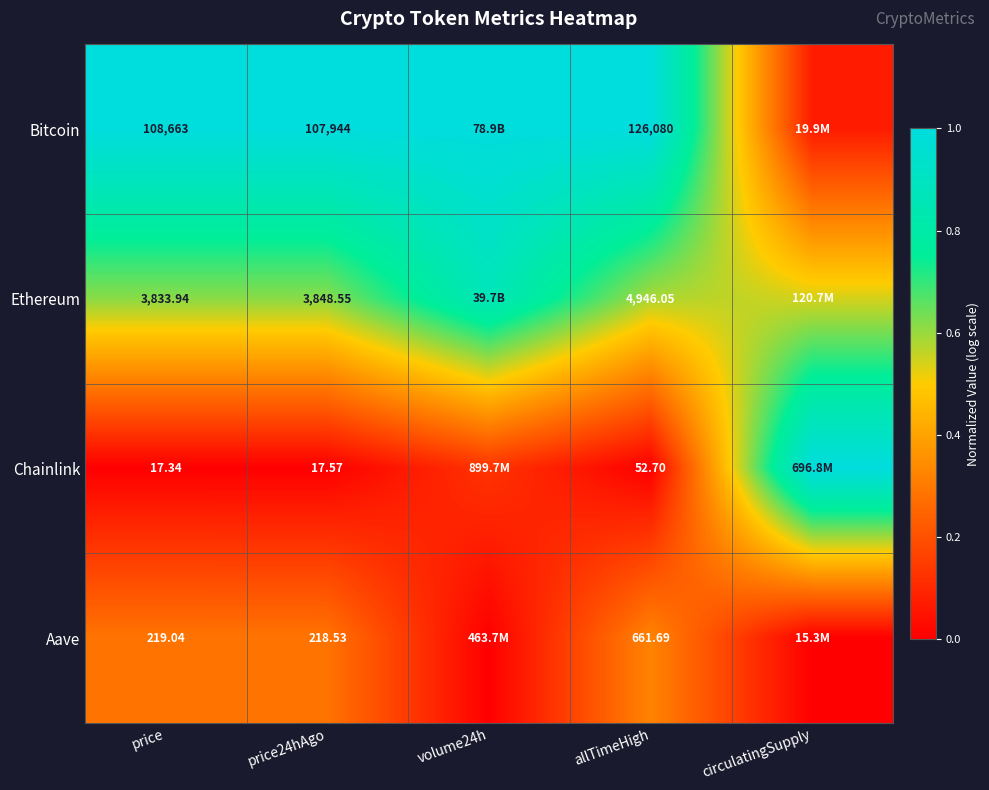

At price, list the series in order from largest to smallest.

Bitcoin, Ethereum, Aave, Chainlink